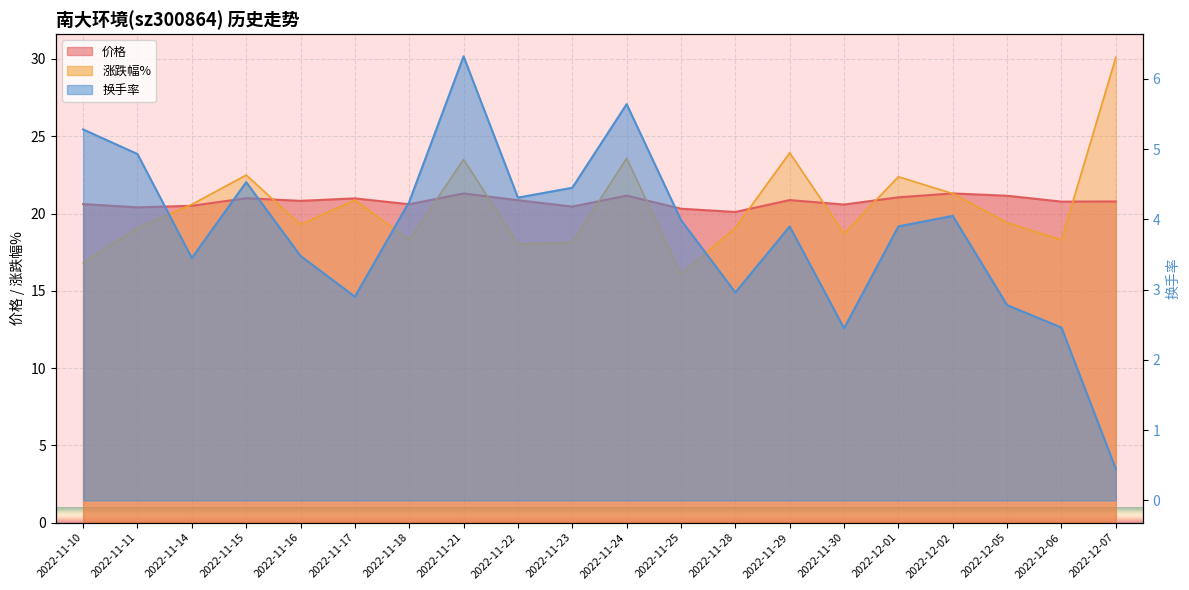

True or false: 换手率 and 价格 intersect in this chart.

False